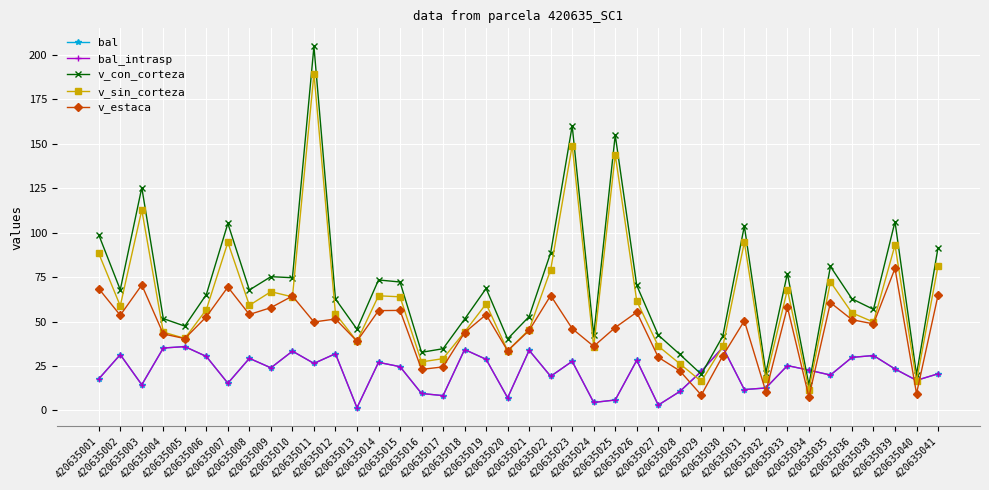

Which series has the largest range (max minus min)?

v_con_corteza